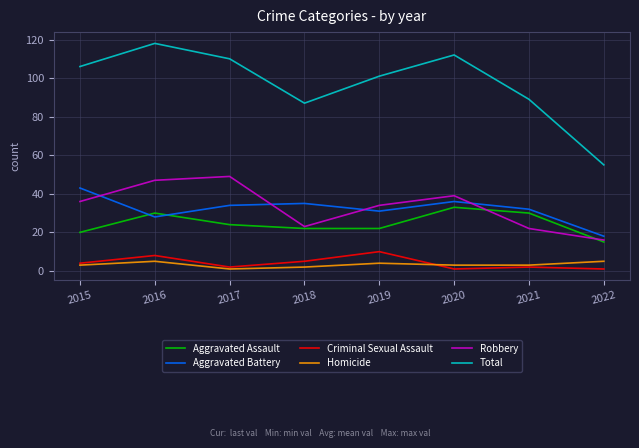

The Criminal Sexual Assault series shows 10 at 2019. True or false?

True